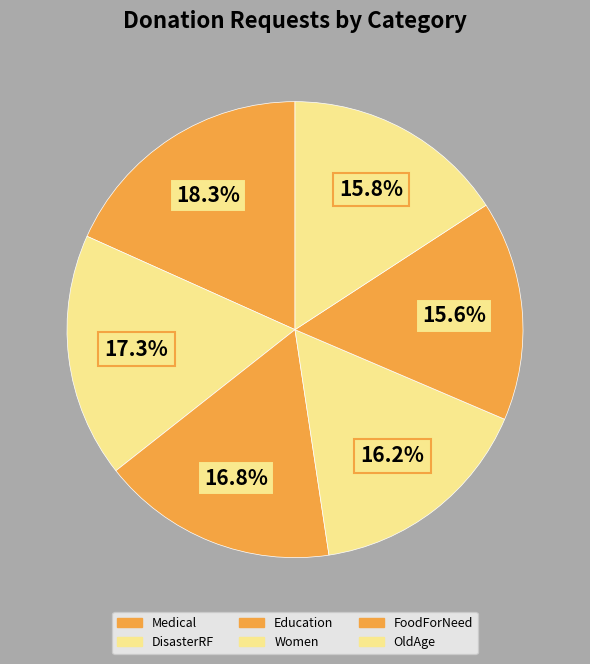

To the nearest percent, what is the difference between the FoodForNeed and Medical slice percentages?

3%